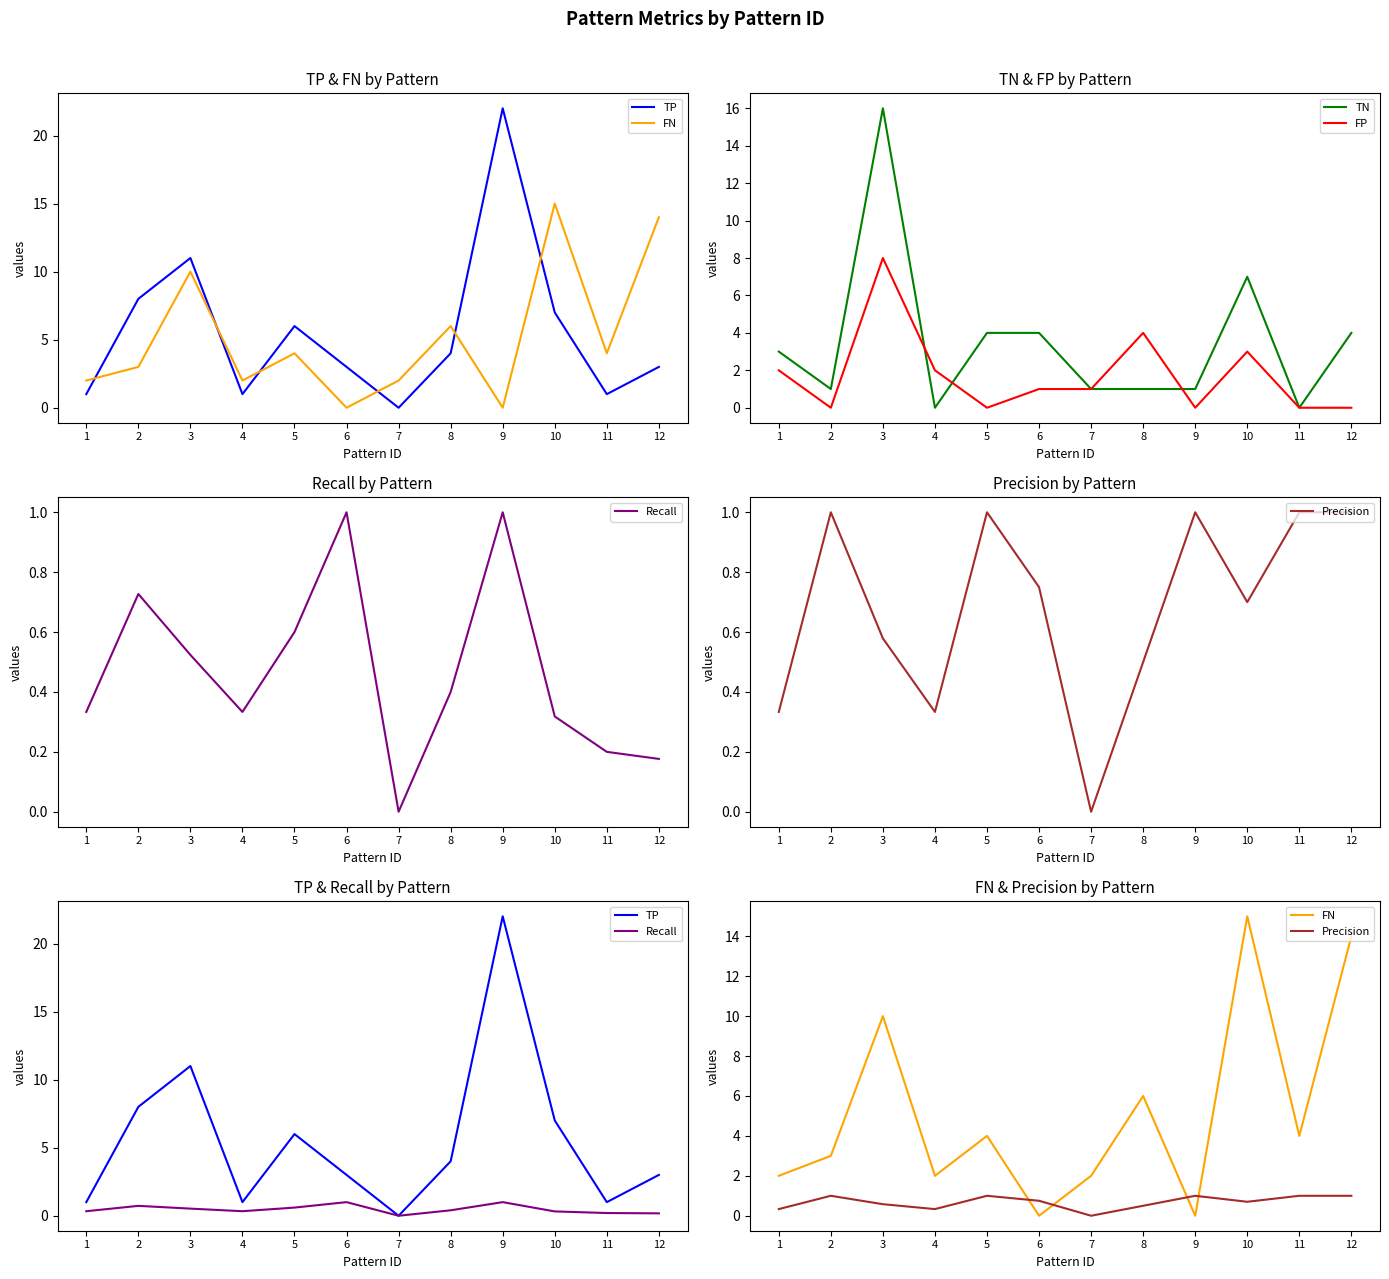

What is the total value across all series at 3?

46.1